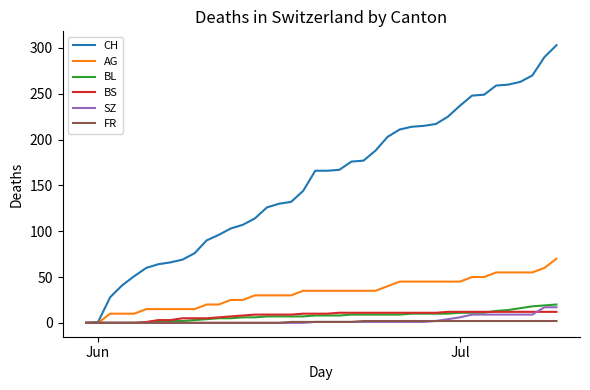

What is the average value of the SZ series?

3